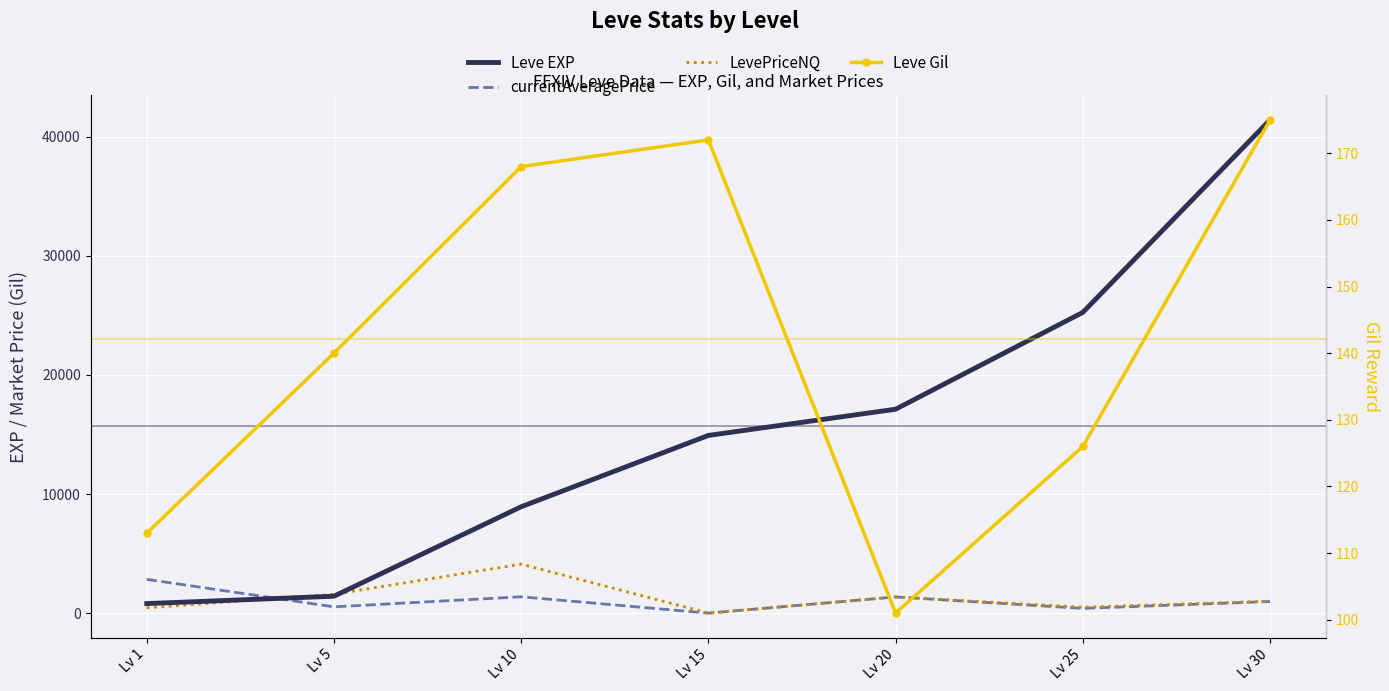

Which has a higher value, Lv 25 or Lv 5?

Lv 25